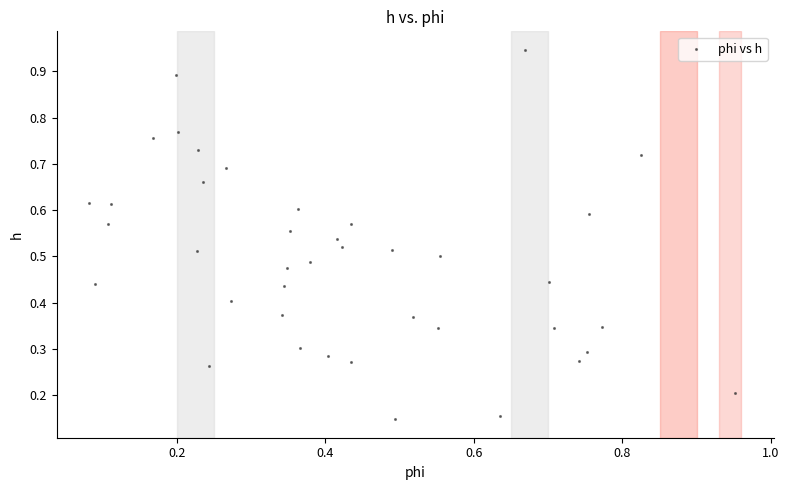

How many data points are displayed?

40